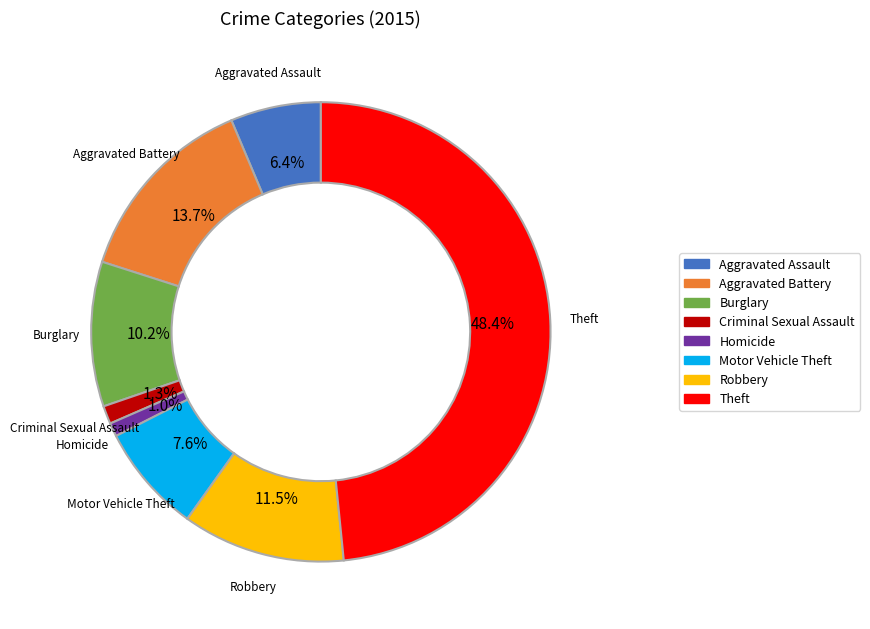

Which category has the biggest portion of the pie?

Theft